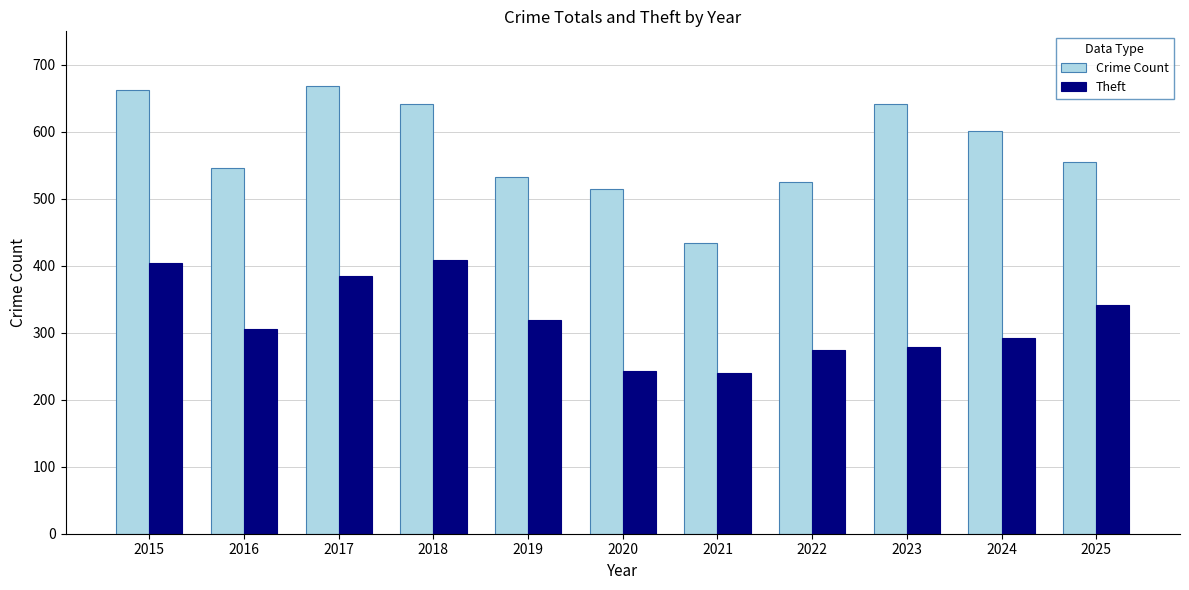

Which category has the lowest value in the Crime Count series?

2021